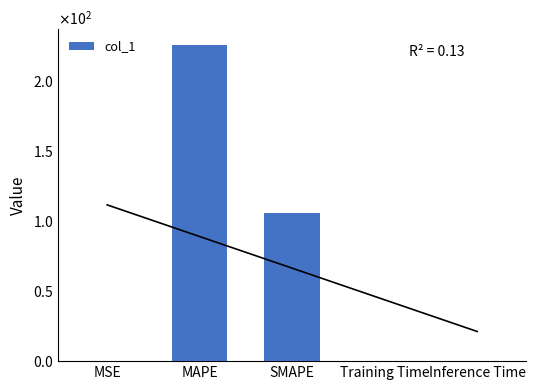

What is the value of the 1st bar from the left?

0.1